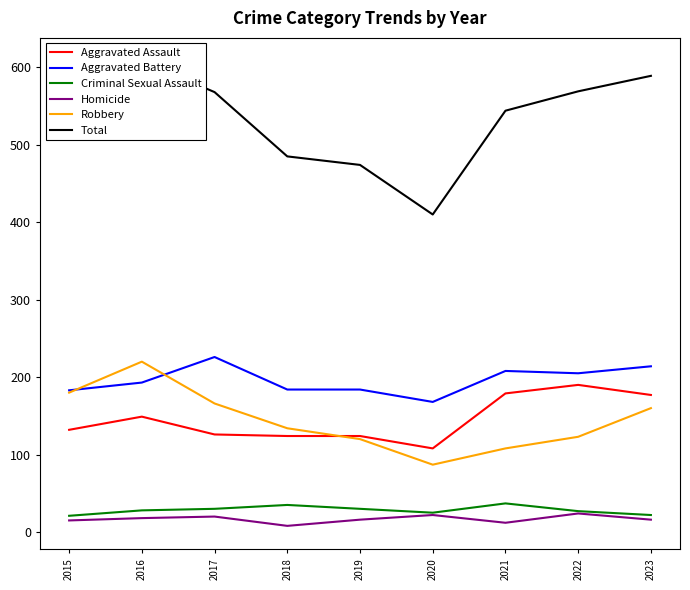

How many lines are shown in the chart?

6